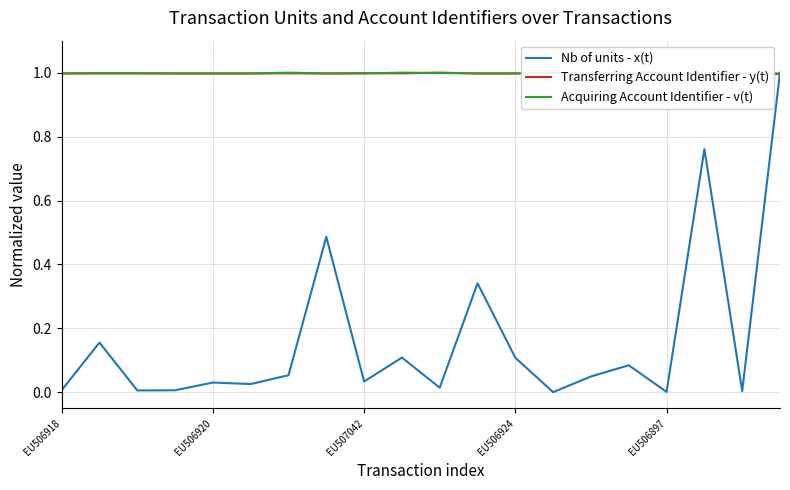

Rank the series at 11 from lowest to highest value.

Nb of units - x(t), Transferring Account Identifier - y(t), Acquiring Account Identifier - v(t)